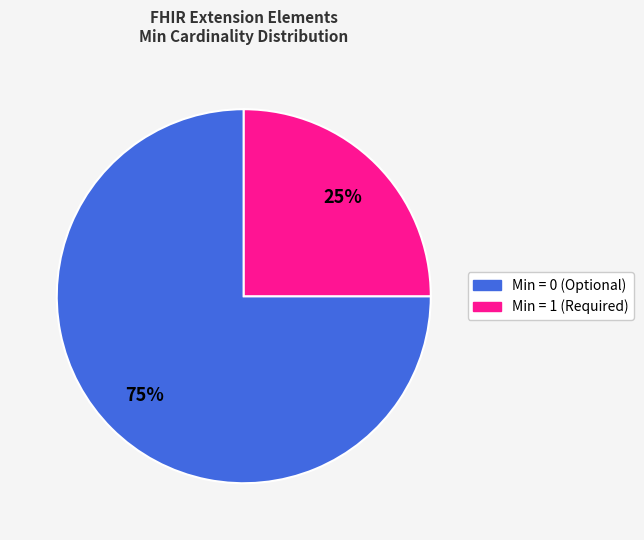

Does any single category account for the majority?

Yes